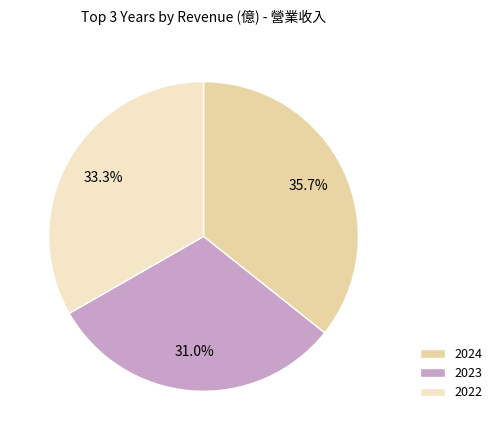

Is there any slice that represents more than half of the pie?

No